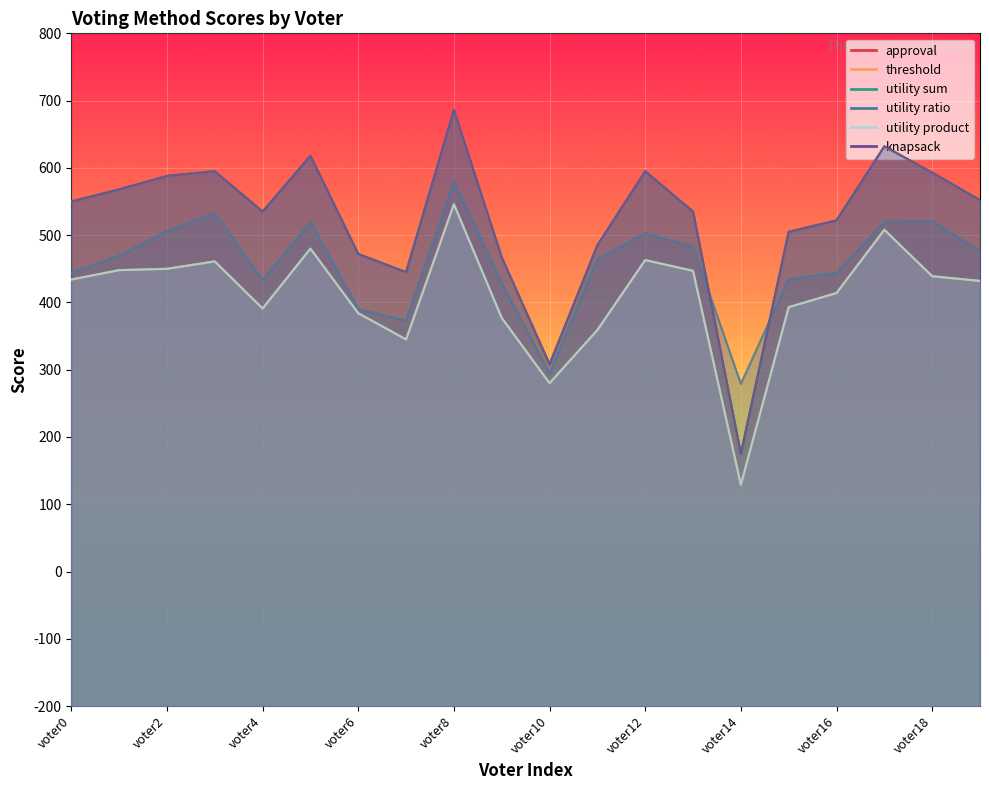

Where does the approval series first go above 550?

voter1